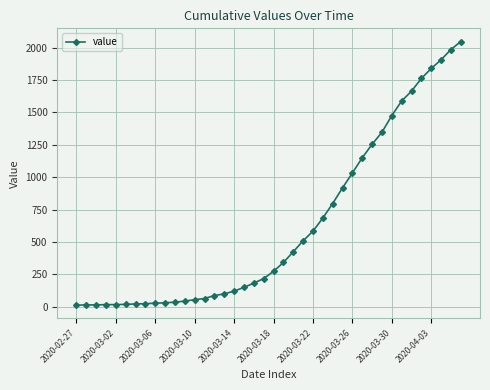

What is the difference between the maximum and minimum values?

2034